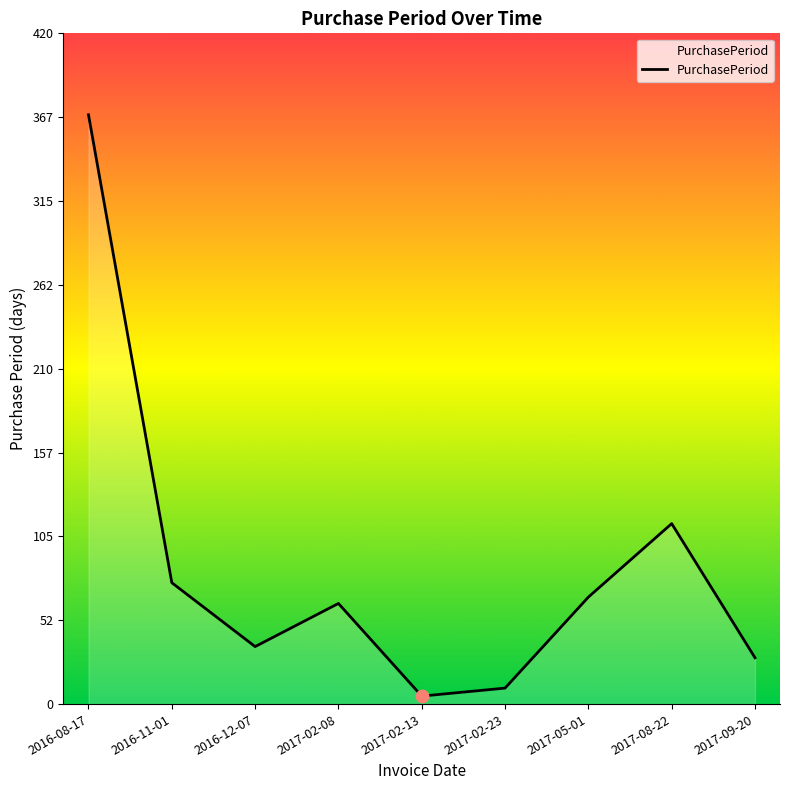

Between 2017-02-23 and 2016-12-07, which is larger?

2016-12-07